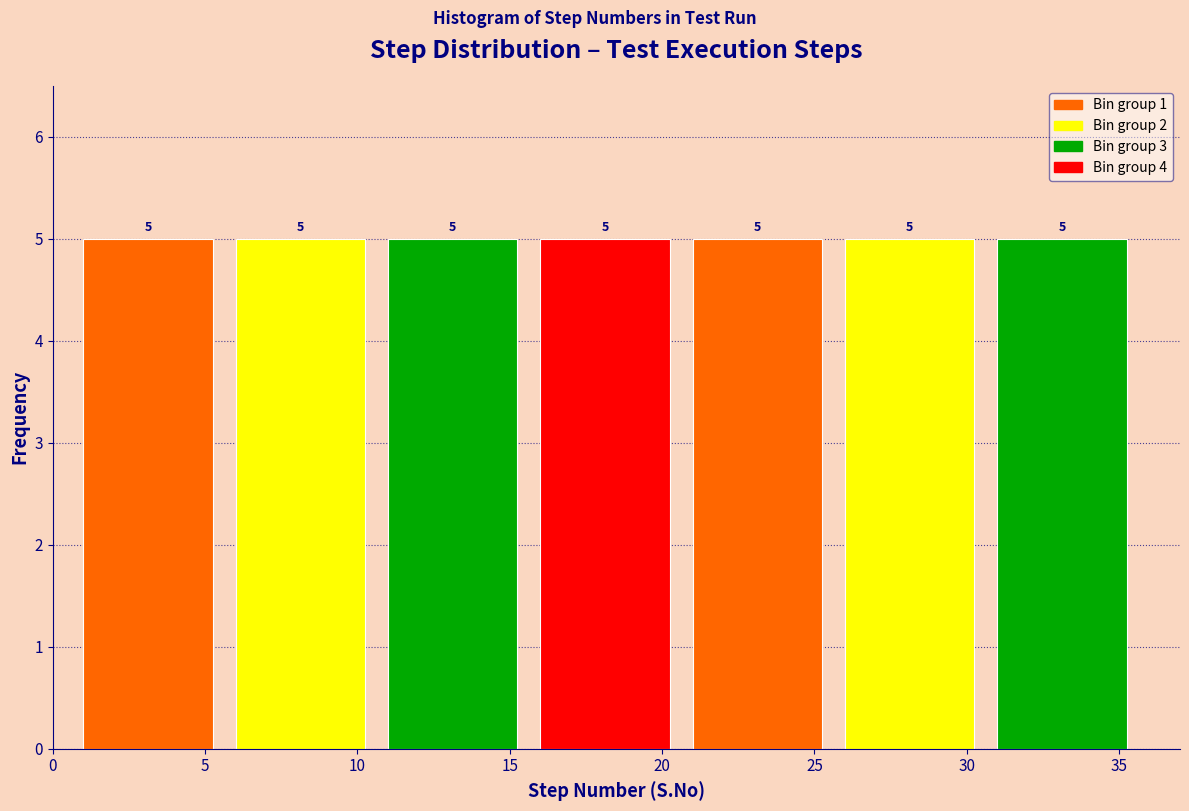

How tall is the bar that spans 1 to 6 on the x-axis?

5